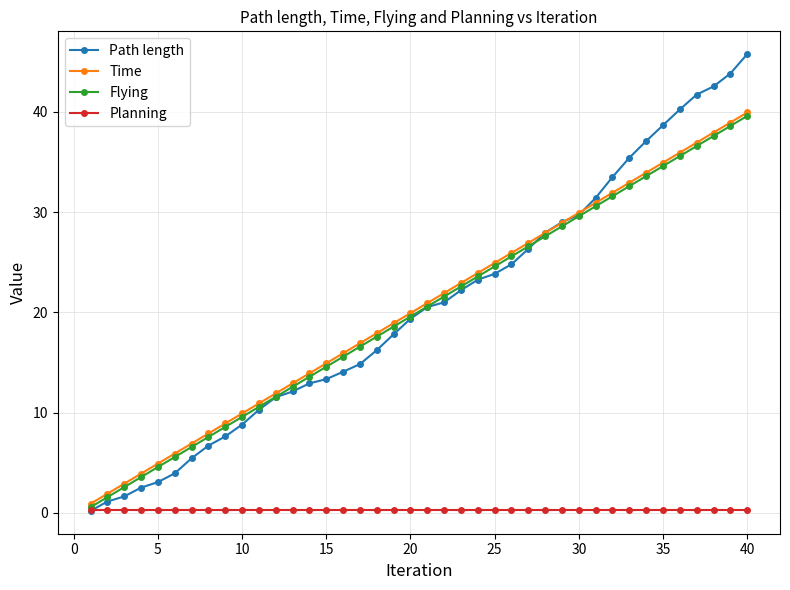

What is the value of the Time point at the 10th from the left?

9.9